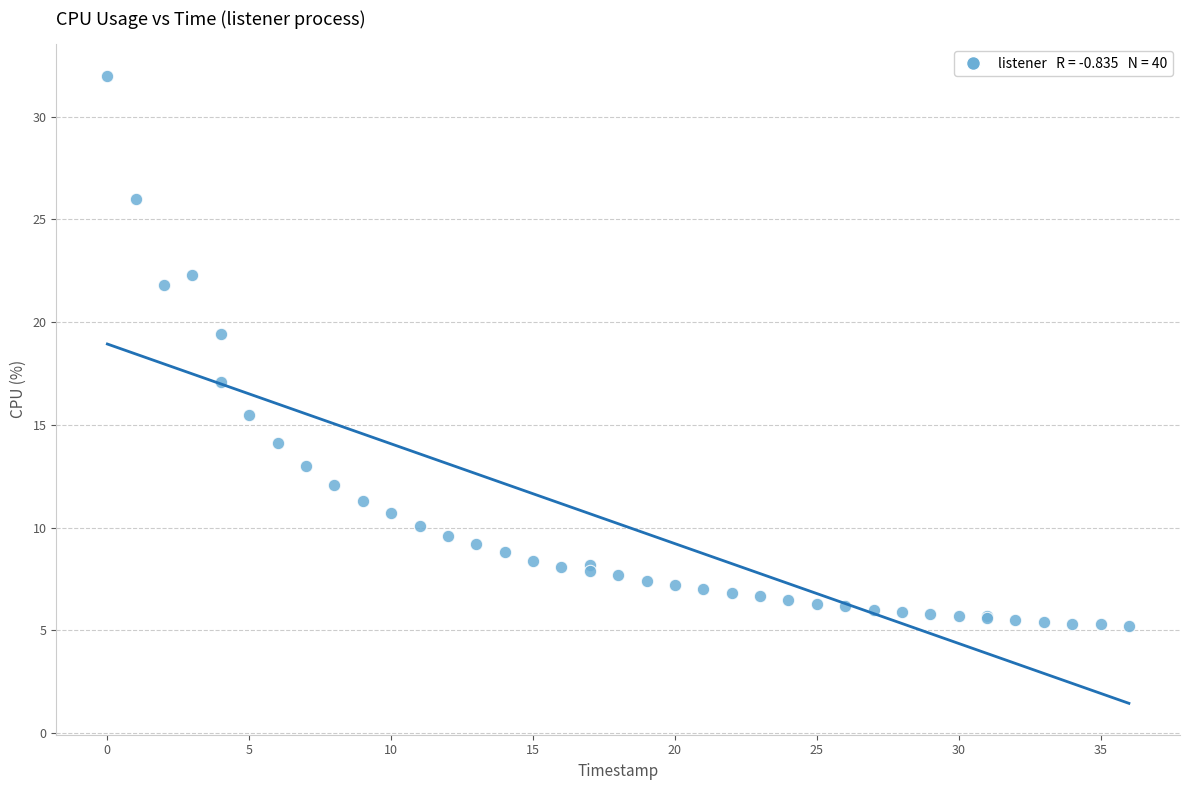

What Y value in the scatter plot is closest to 18?

17.1